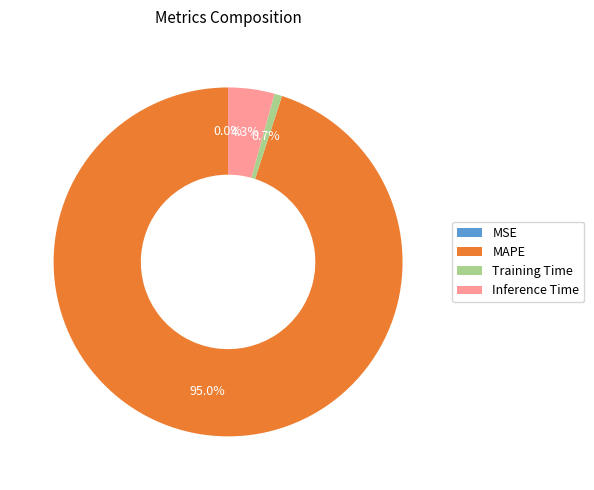

What portion of the pie excludes Training Time?

99.3%